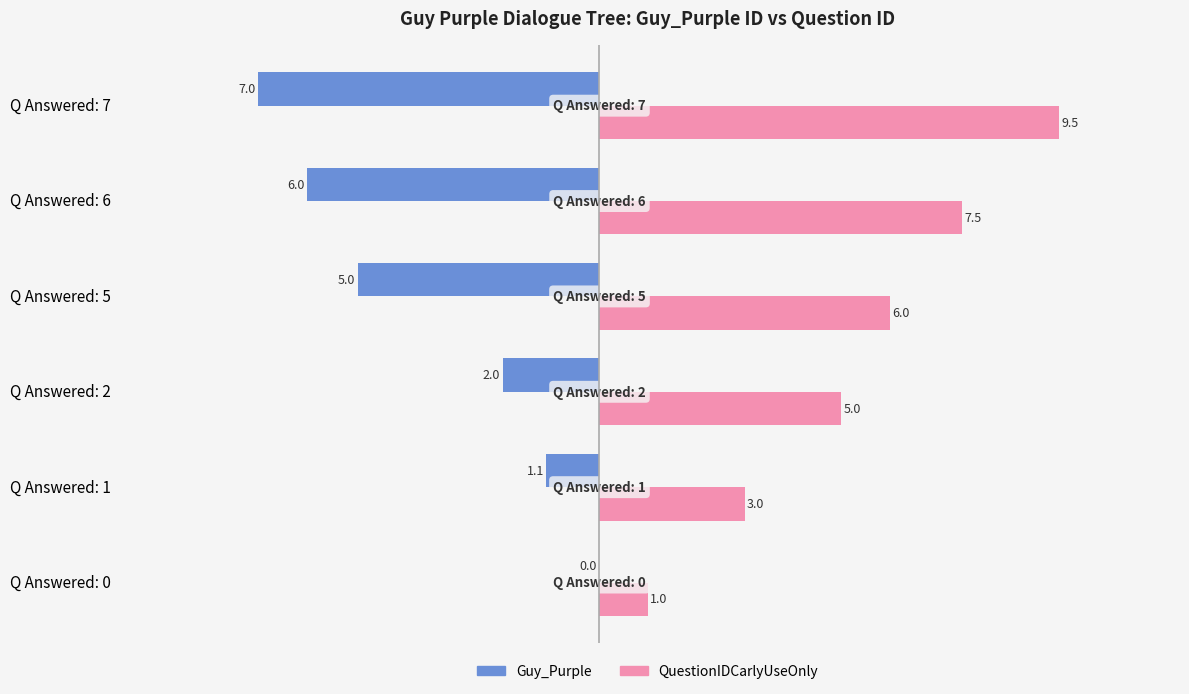

What is the sum of the QuestionIDCarlyUseOnly values at Q Answered: 0 and Q Answered: 2?

6.0